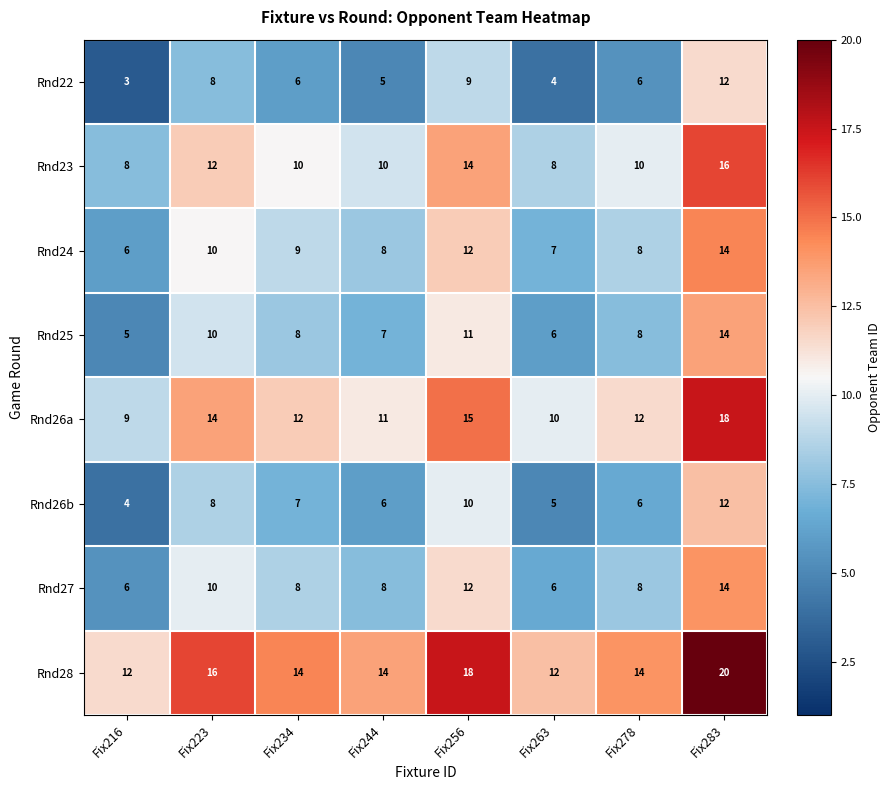

Which series has the largest total across all categories?

Rnd28